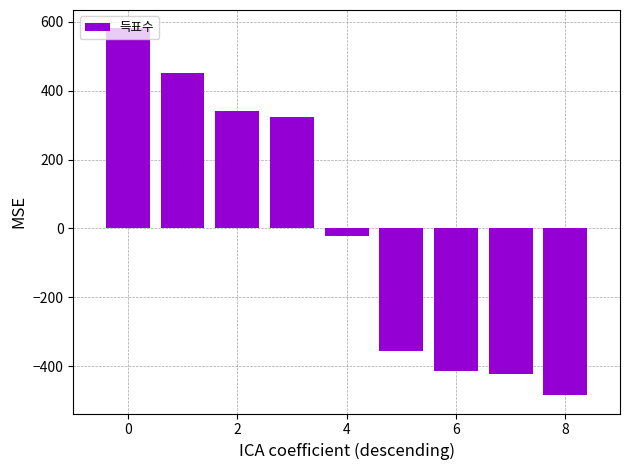

Count the number of categories in the chart.

9